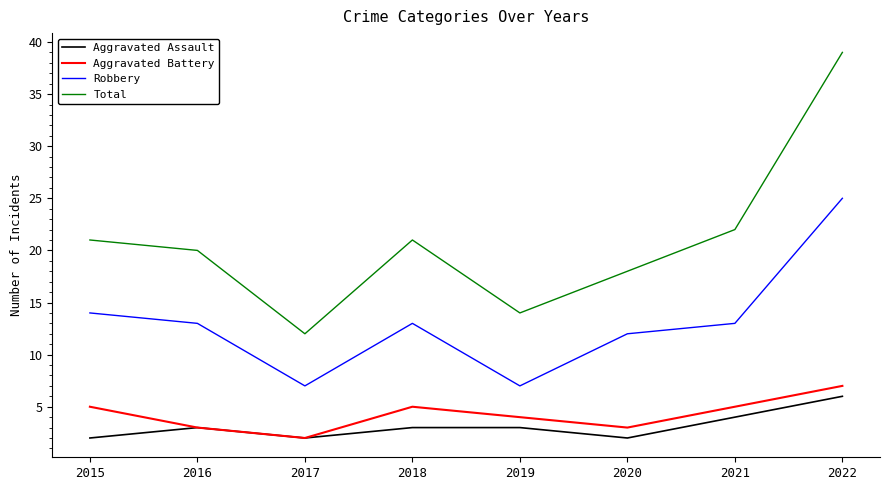

At which category does Aggravated Battery reach its first local valley?

2017